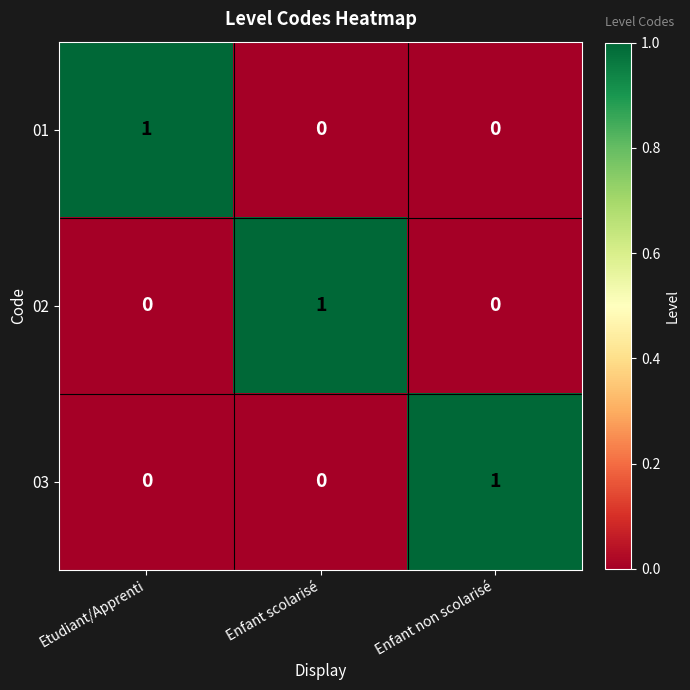

At how many categories does at least one series exceed 0?

3